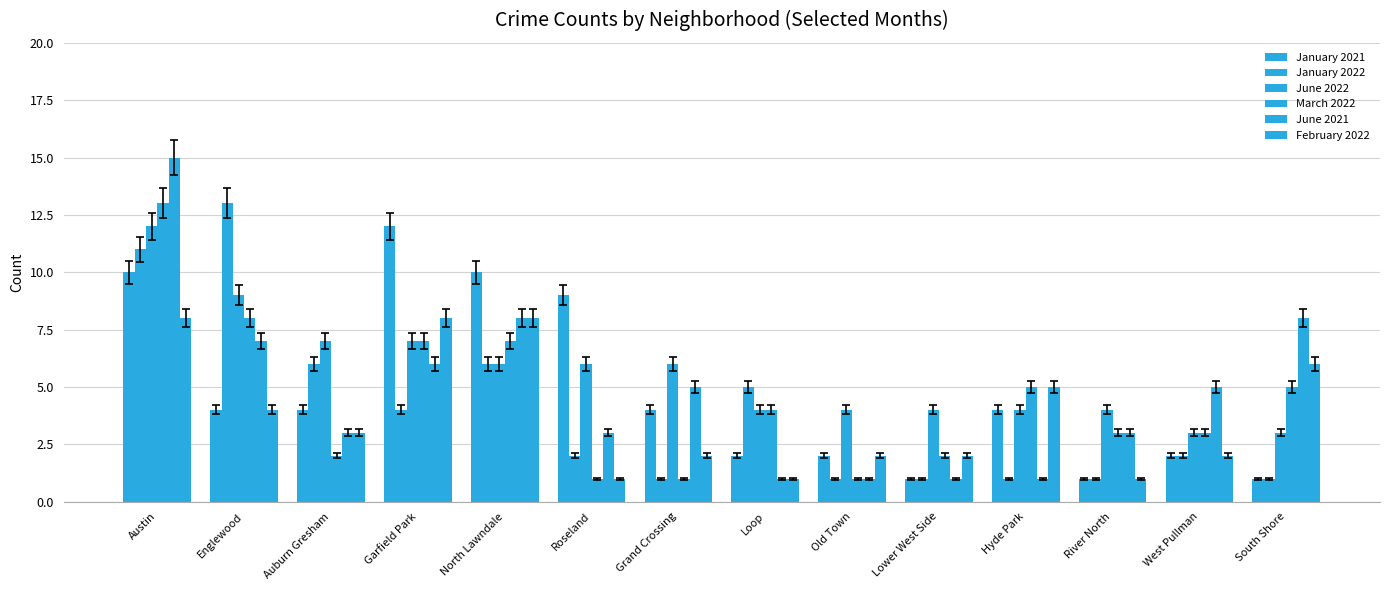

At which category is the sum across all series the highest?

Austin